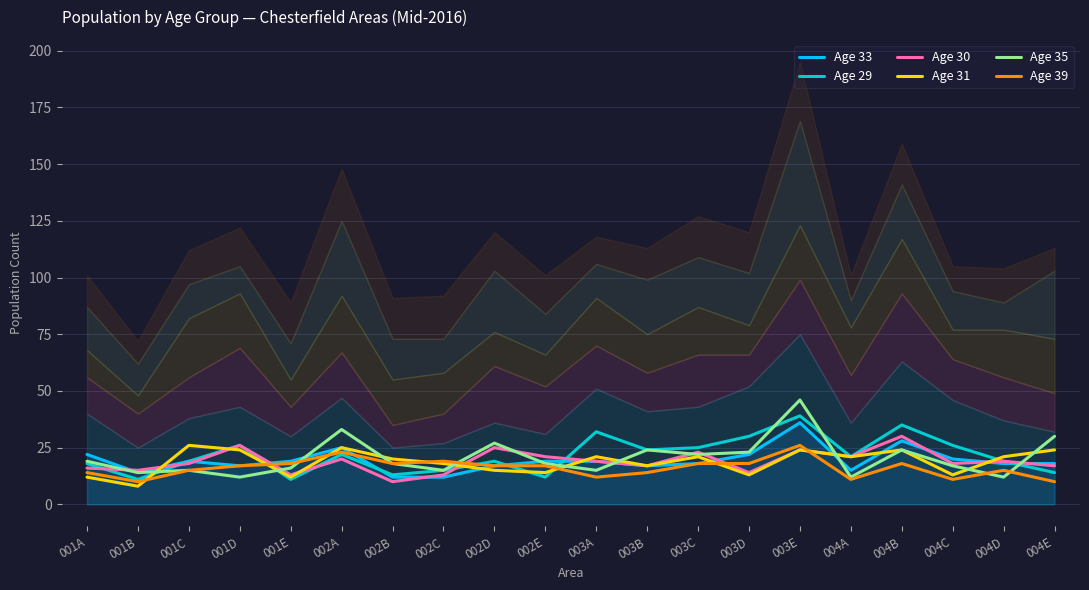

Reading right to left, transcribe all the data shown in this chart.

Age 33: 004E=18	004D=18	004C=20	004B=28	004A=15	003E=36	003D=22	003C=18	003B=17	003A=19	002E=19	002D=17	002C=12	002B=12	002A=25	001E=19	001D=17	001C=19	001B=14	001A=22
Age 29: 004E=14	004D=19	004C=26	004B=35	004A=21	003E=39	003D=30	003C=25	003B=24	003A=32	002E=12	002D=19	002C=15	002B=13	002A=22	001E=11	001D=26	001C=19	001B=11	001A=18
Age 30: 004E=17	004D=19	004C=18	004B=30	004A=21	003E=24	003D=14	003C=23	003B=17	003A=19	002E=21	002D=25	002C=13	002B=10	002A=20	001E=13	001D=26	001C=18	001B=15	001A=16
Age 31: 004E=24	004D=21	004C=13	004B=24	004A=21	003E=24	003D=13	003C=21	003B=17	003A=21	002E=14	002D=15	002C=18	002B=20	002A=25	001E=12	001D=24	001C=26	001B=8	001A=12
Age 35: 004E=30	004D=12	004C=17	004B=24	004A=12	003E=46	003D=23	003C=22	003B=24	003A=15	002E=18	002D=27	002C=15	002B=18	002A=33	001E=16	001D=12	001C=15	001B=14	001A=19
Age 39: 004E=10	004D=15	004C=11	004B=18	004A=11	003E=26	003D=18	003C=18	003B=14	003A=12	002E=17	002D=17	002C=19	002B=18	002A=23	001E=18	001D=17	001C=15	001B=10	001A=14